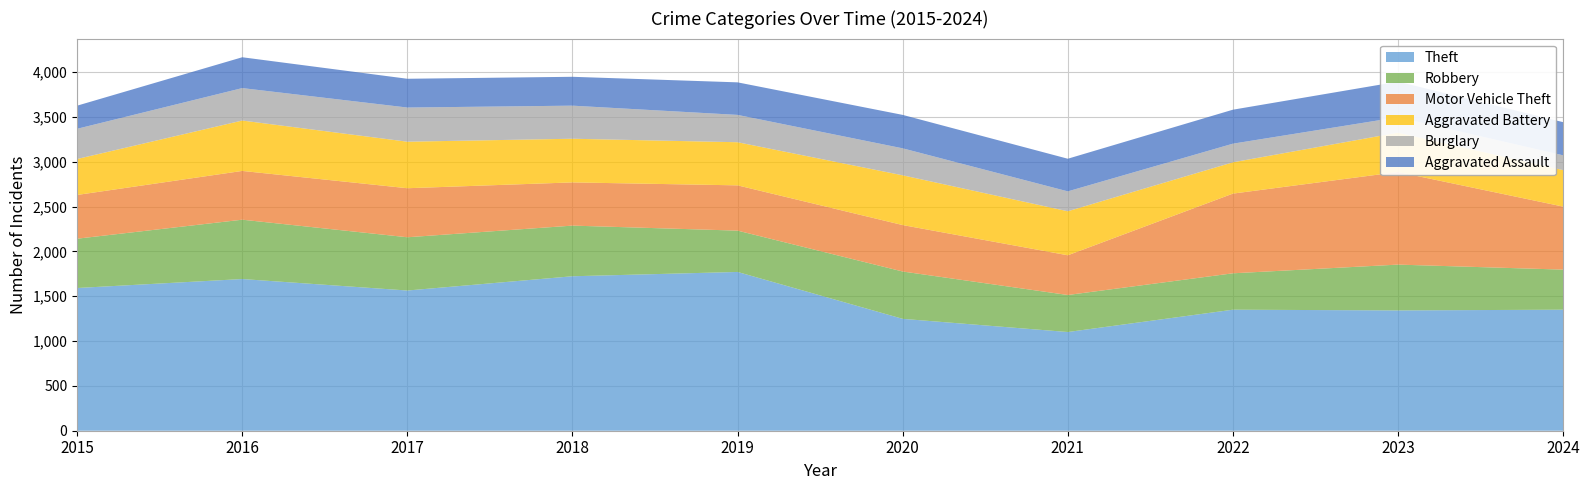

Reading left to right, transcribe all the data shown in this chart.

Theft: 2015=1592	2016=1692	2017=1564	2018=1723	2019=1771	2020=1248	2021=1101	2022=1350	2023=1342	2024=1350
Robbery: 2015=550	2016=662	2017=594	2018=565	2019=461	2020=528	2021=413	2022=406	2023=511	2024=447
Motor Vehicle Theft: 2015=488	2016=544	2017=547	2018=482	2019=505	2020=518	2021=443	2022=889	2023=1033	2024=703
Aggravated Battery: 2015=401	2016=562	2017=519	2018=487	2019=481	2020=555	2021=491	2022=349	2023=439	2024=407
Burglary: 2015=337	2016=362	2017=381	2018=369	2019=305	2020=301	2021=222	2022=208	2023=172	2024=165
Aggravated Assault: 2015=258	2016=344	2017=321	2018=322	2019=363	2020=373	2021=364	2022=379	2023=397	2024=370